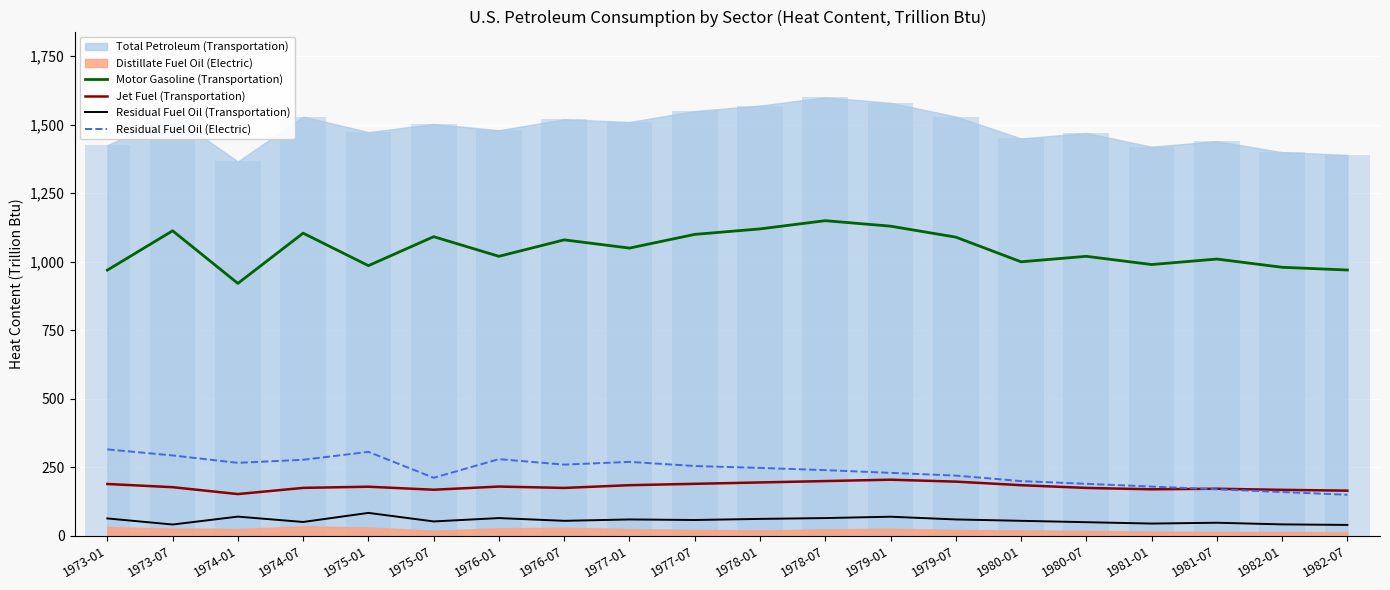

What is the highest value of the Residual Fuel Oil (Electric) series?

315.6